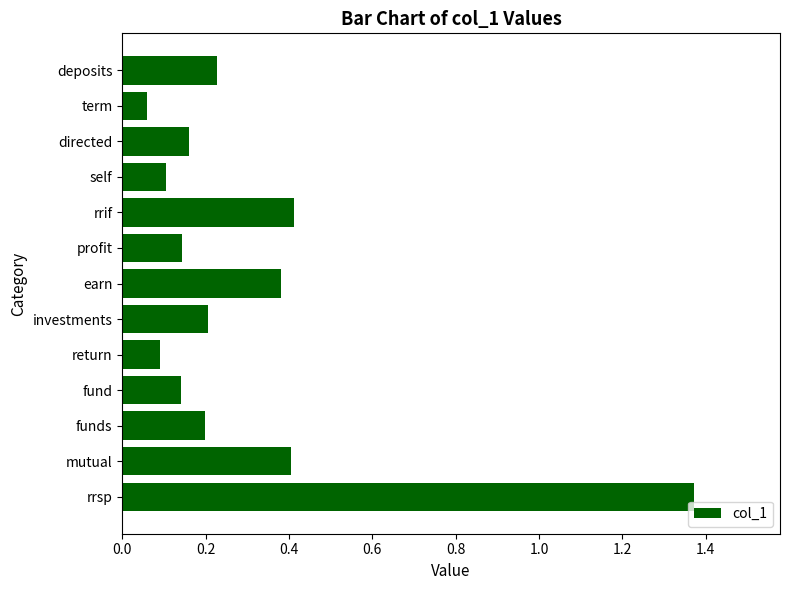

Which label corresponds to the largest value in the chart?

rrsp